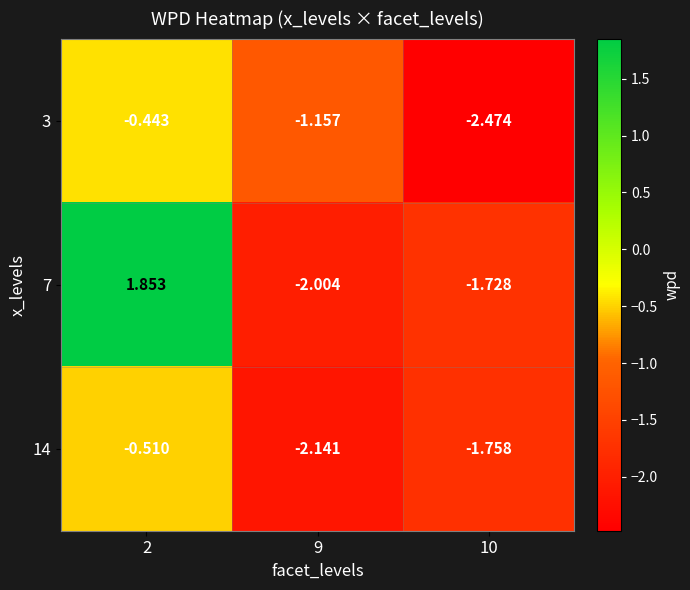

Is the value of 14 at 10 greater than the value of 3 at 2?

No